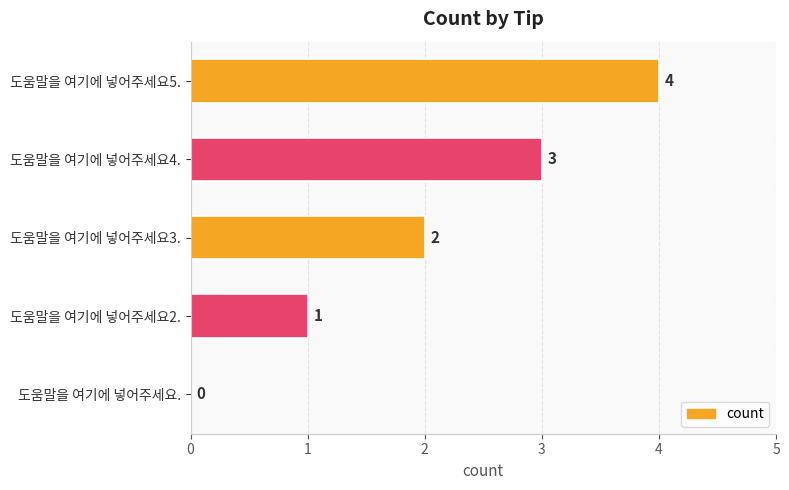

The value at 도움말을 여기에 넣어주세요. is 2. True or false?

False